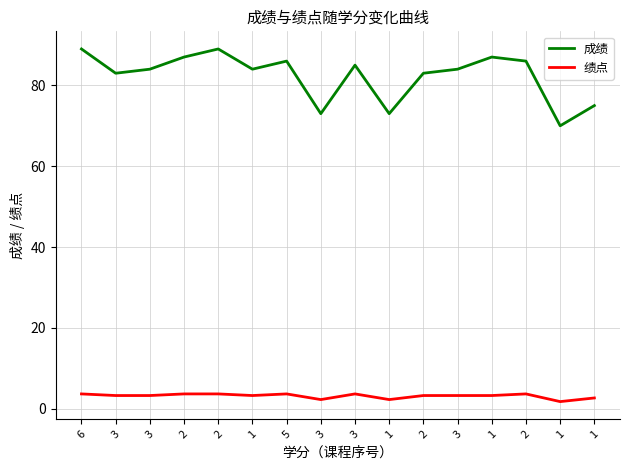

What is the label of the 3rd point from the left?

3